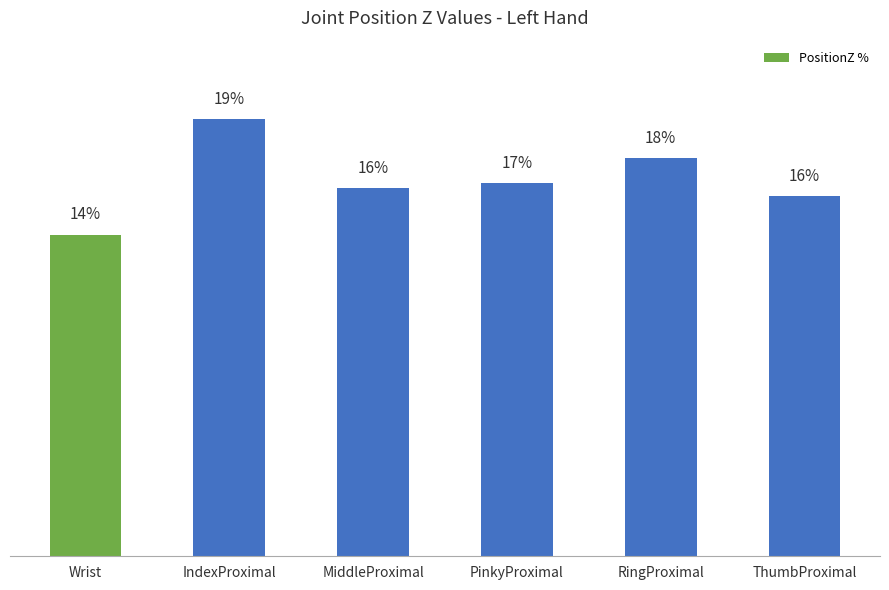

Count the number of categories in the chart.

6